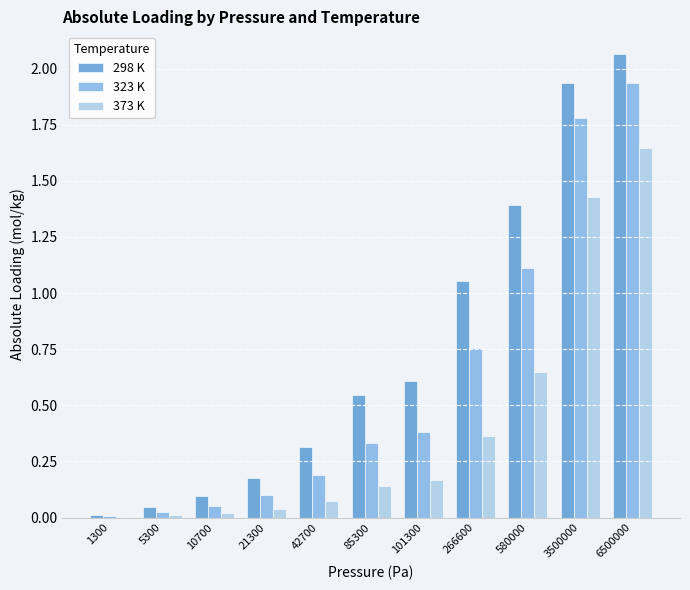

What is the total value across all series at 266600?

2.2